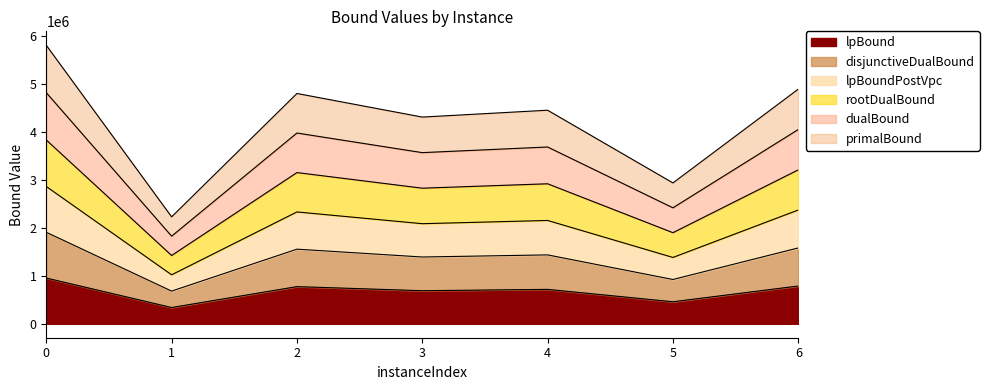

What is the highest value of the lpBound series?

954341.0